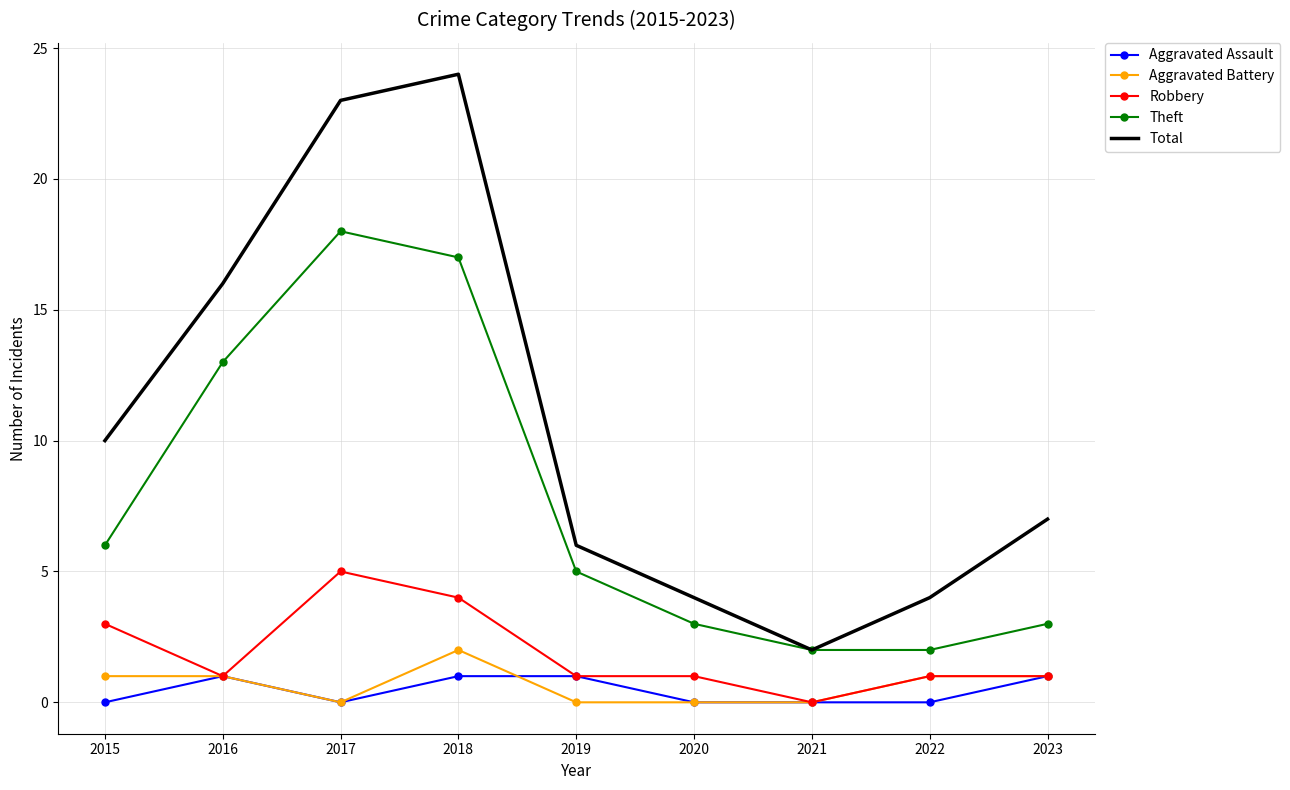

Reading right to left, transcribe all the data shown in this chart.

Aggravated Assault: 2023=1	2022=0	2021=0	2020=0	2019=1	2018=1	2017=0	2016=1	2015=0
Aggravated Battery: 2023=1	2022=1	2021=0	2020=0	2019=0	2018=2	2017=0	2016=1	2015=1
Robbery: 2023=1	2022=1	2021=0	2020=1	2019=1	2018=4	2017=5	2016=1	2015=3
Theft: 2023=3	2022=2	2021=2	2020=3	2019=5	2018=17	2017=18	2016=13	2015=6
Total: 2023=7	2022=4	2021=2	2020=4	2019=6	2018=24	2017=23	2016=16	2015=10